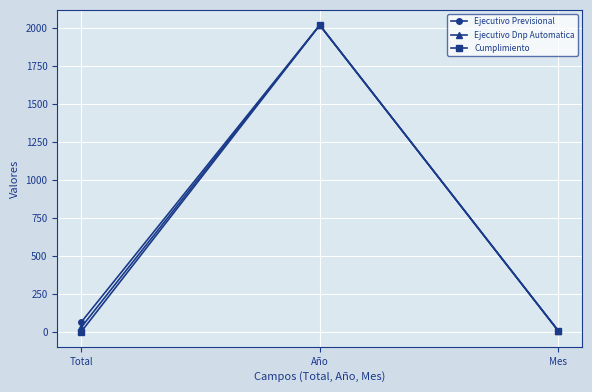

Between Total and Año, which series saw the biggest shift?

Cumplimiento